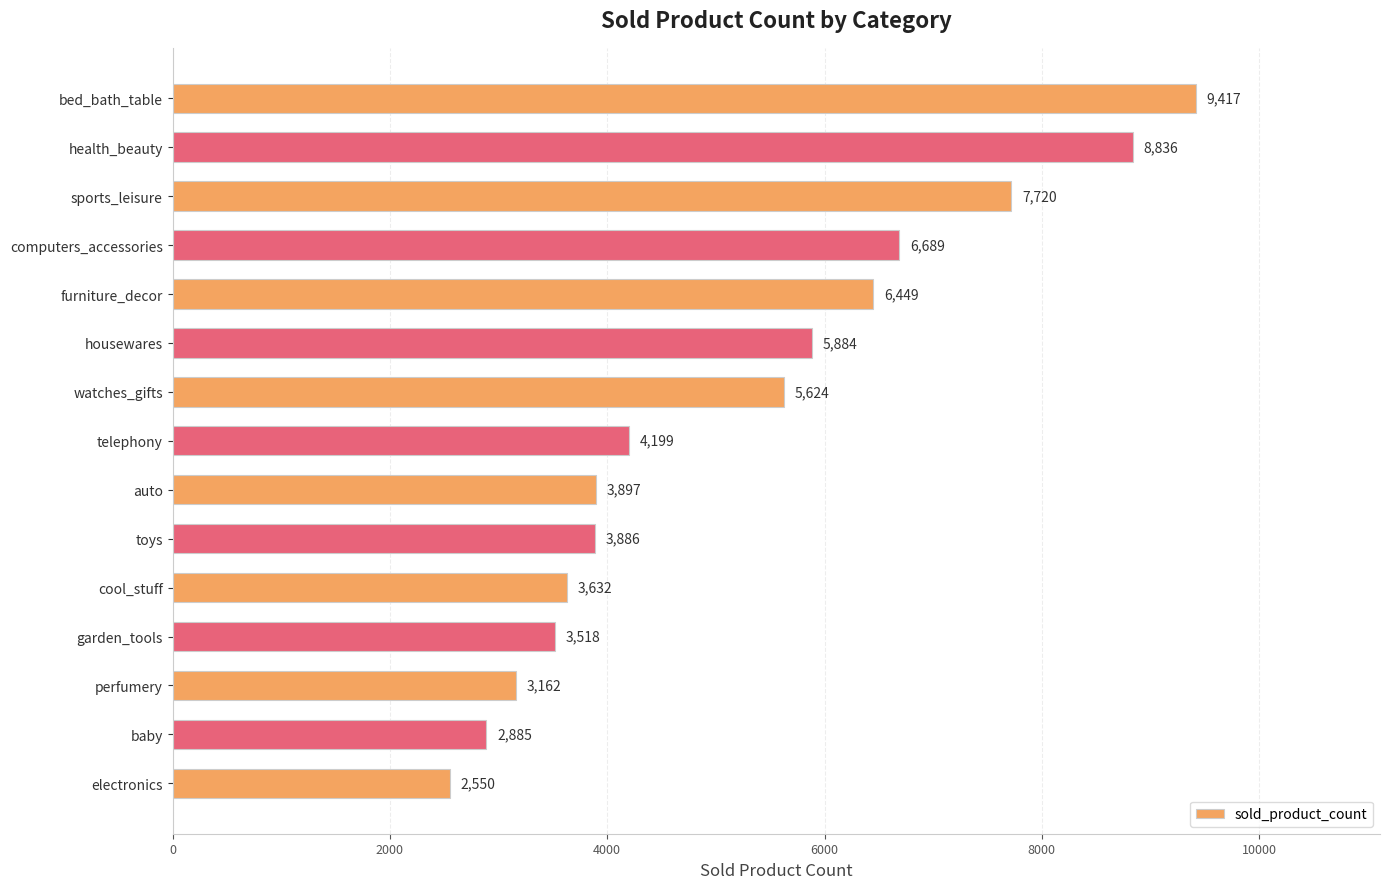

Reading top to bottom, transcribe all the data shown in this chart.

bed_bath_table=9417	health_beauty=8836	sports_leisure=7720	computers_accessories=6689	furniture_decor=6449	housewares=5884	watches_gifts=5624	telephony=4199	auto=3897	toys=3886	cool_stuff=3632	garden_tools=3518	perfumery=3162	baby=2885	electronics=2550